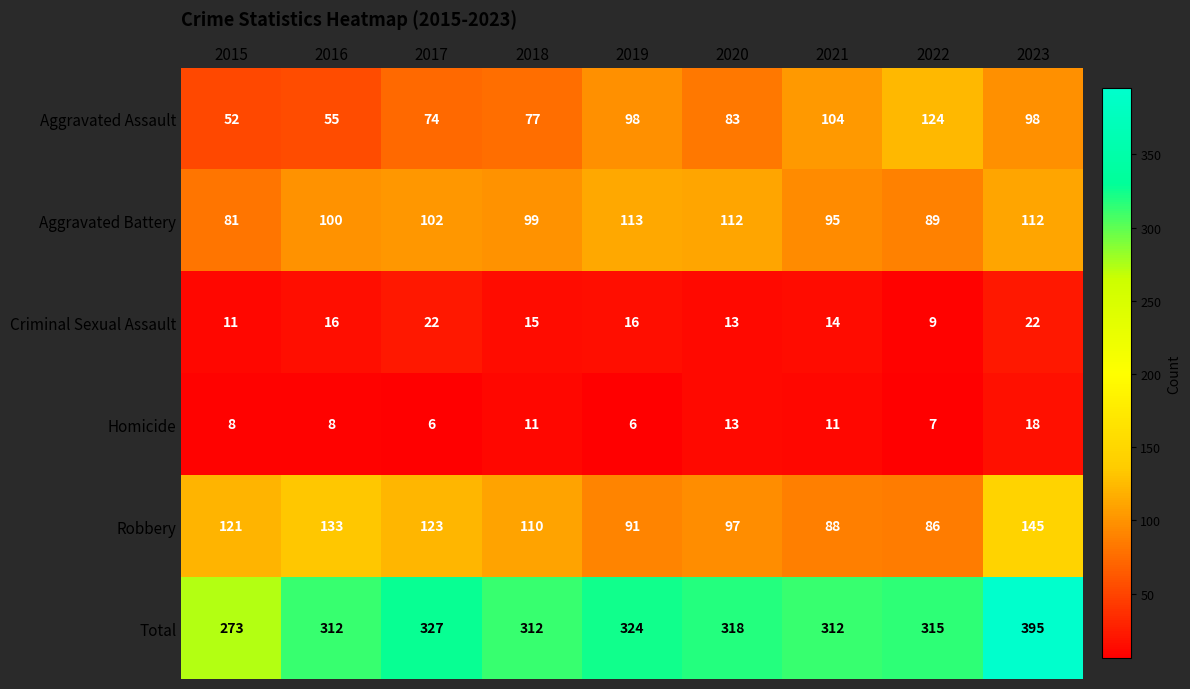

What is the difference between the maximum and second lowest values in the Robbery series?

57